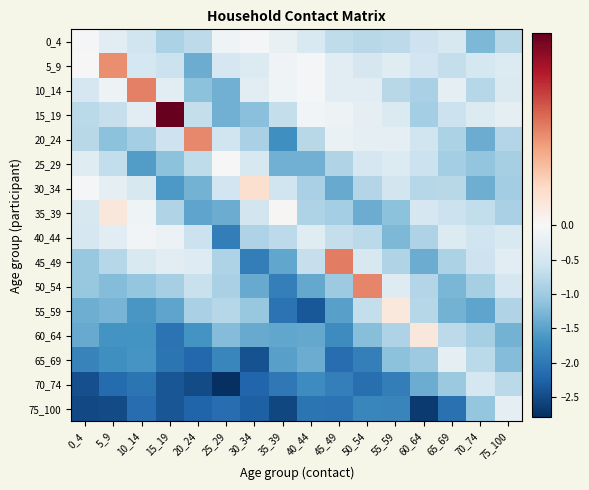

What is the maximum value shown in the chart?

0.3